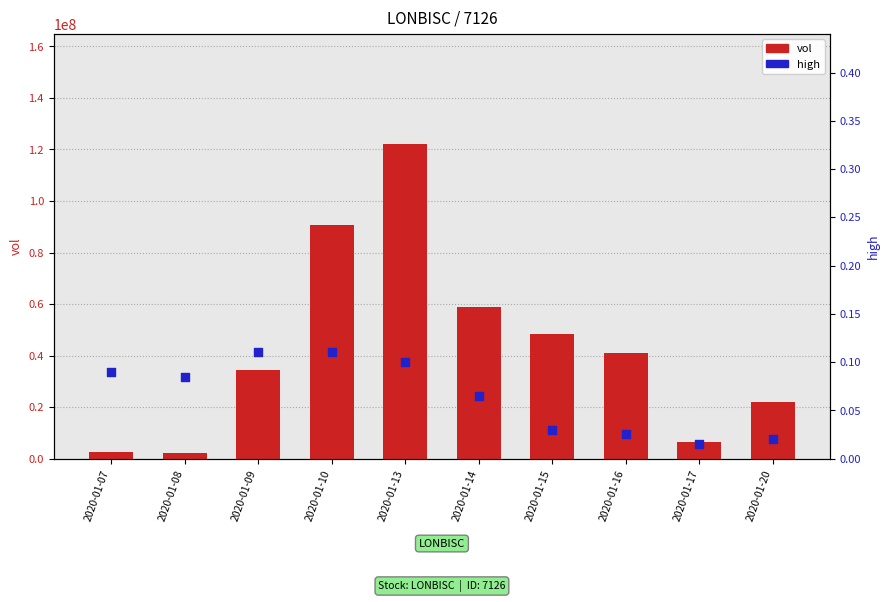

Which series contains the lowest Y value?

high